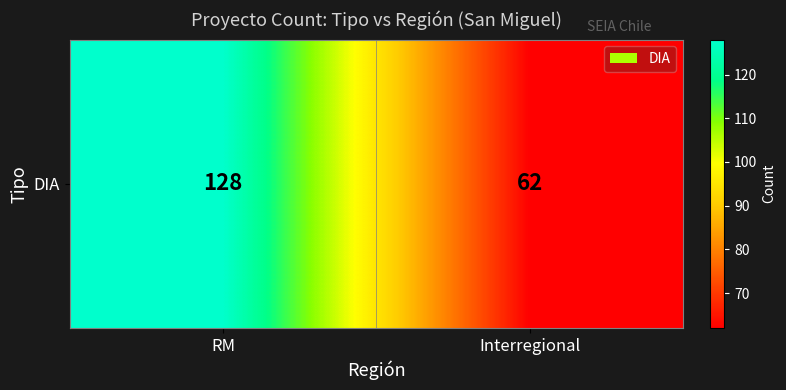

Rank the categories by value from lowest to highest.

Interregional, RM